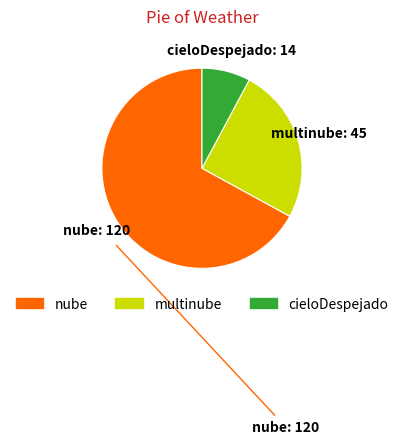

Combined, do cieloDespejado and nube account for over 50%?

Yes